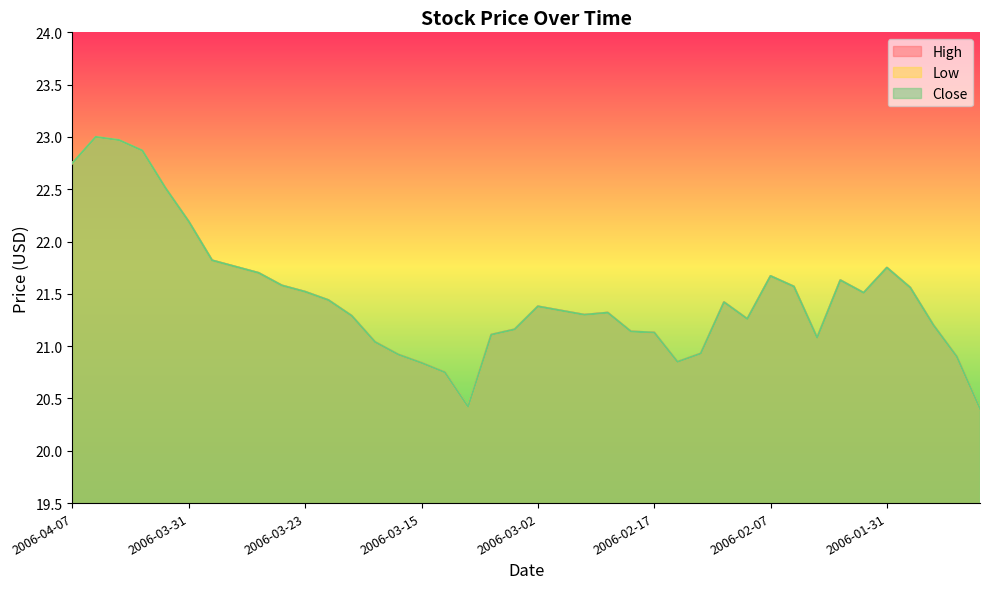

What is the difference between the second highest and second lowest values in the High series?

2.5